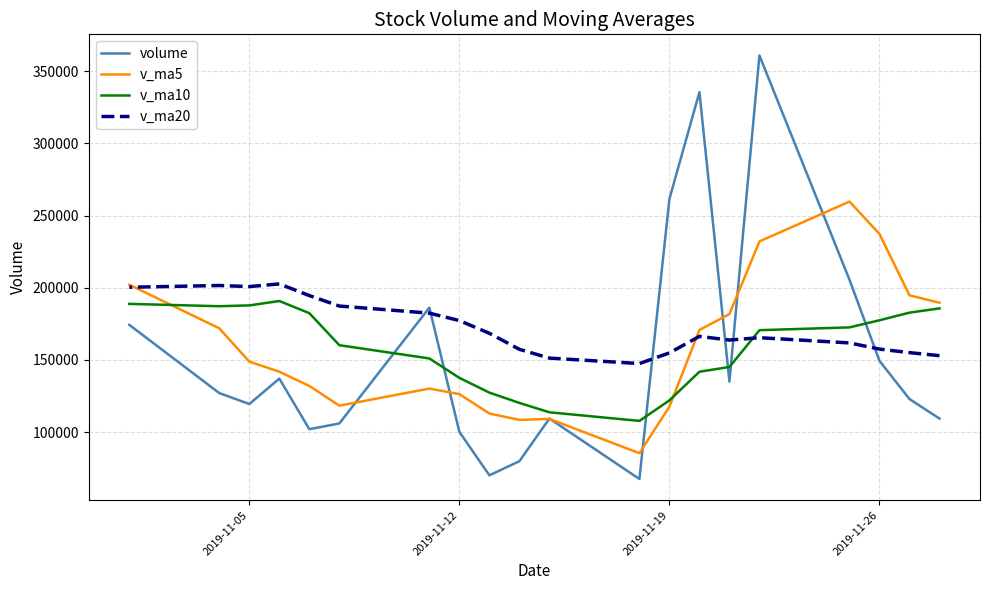

Is it true that v_ma20 equals 293055.9 at 16?

False